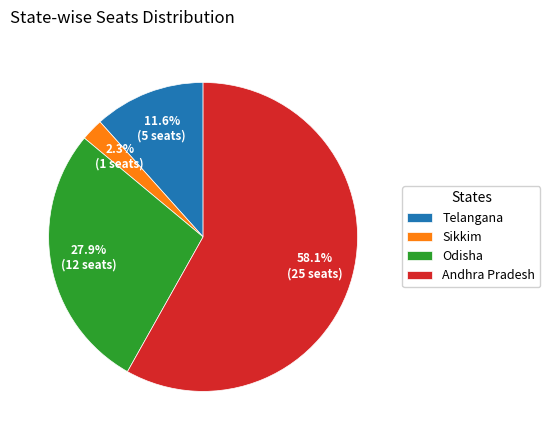

Which slice is the smallest?

Sikkim